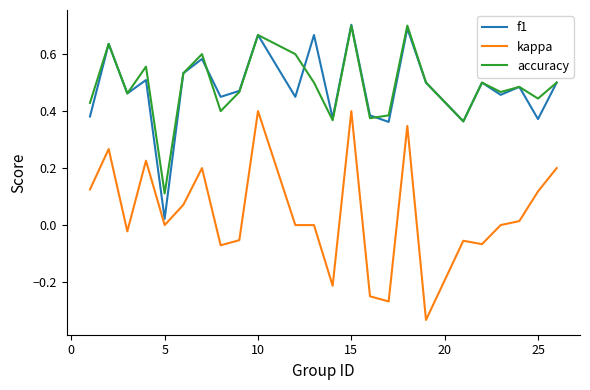

Which series has the largest total across all categories?

accuracy